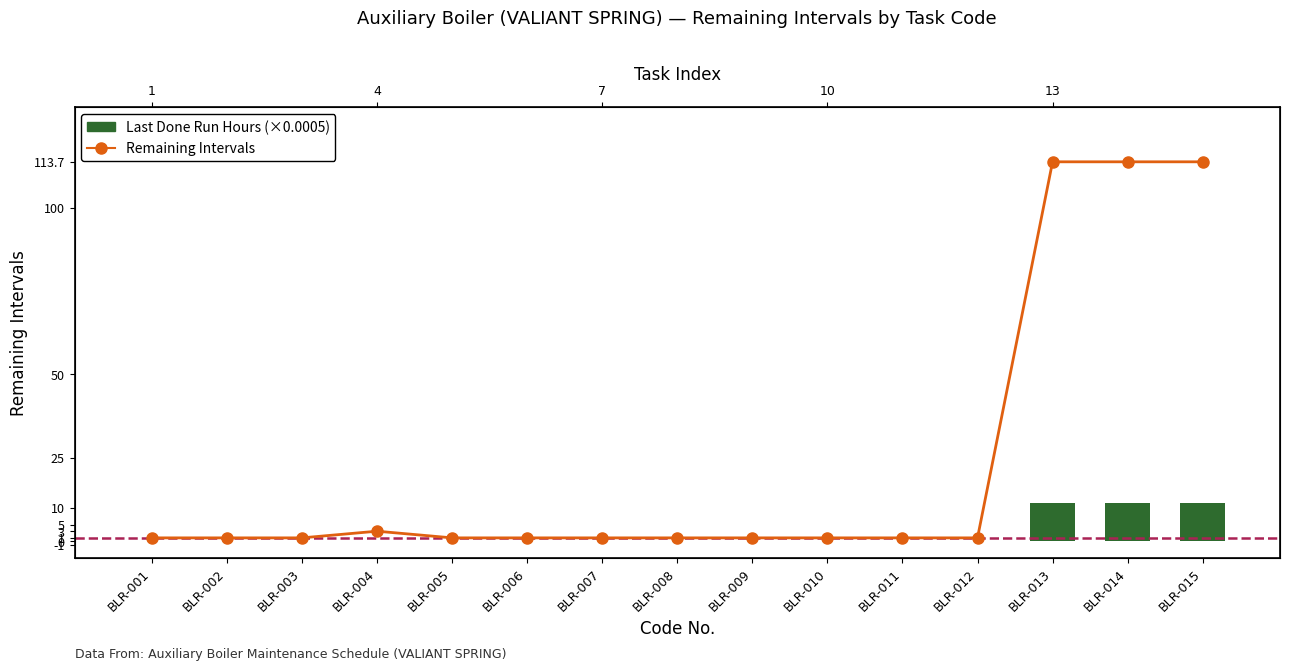

What are all the series names shown in the legend?

Remaining Intervals, Last Done Run Hours (×0.0005)